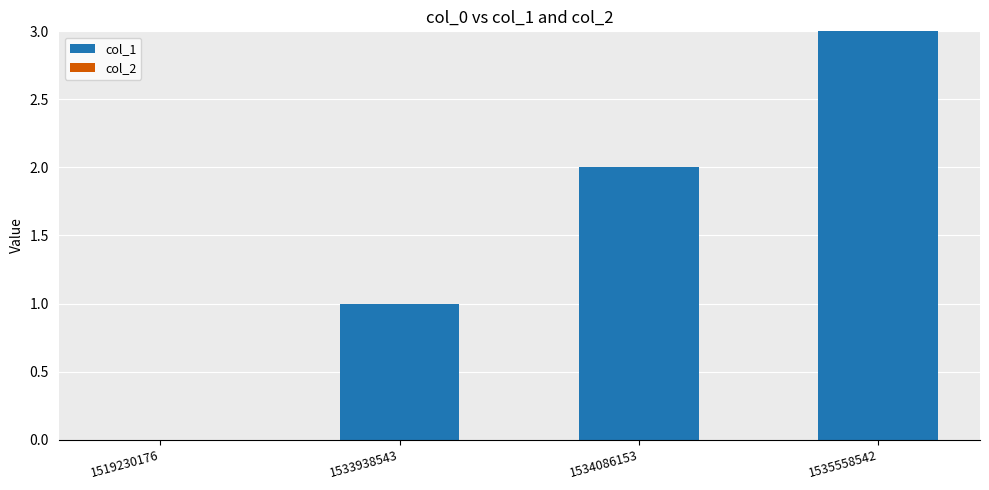

How many categories are shown in the chart?

4